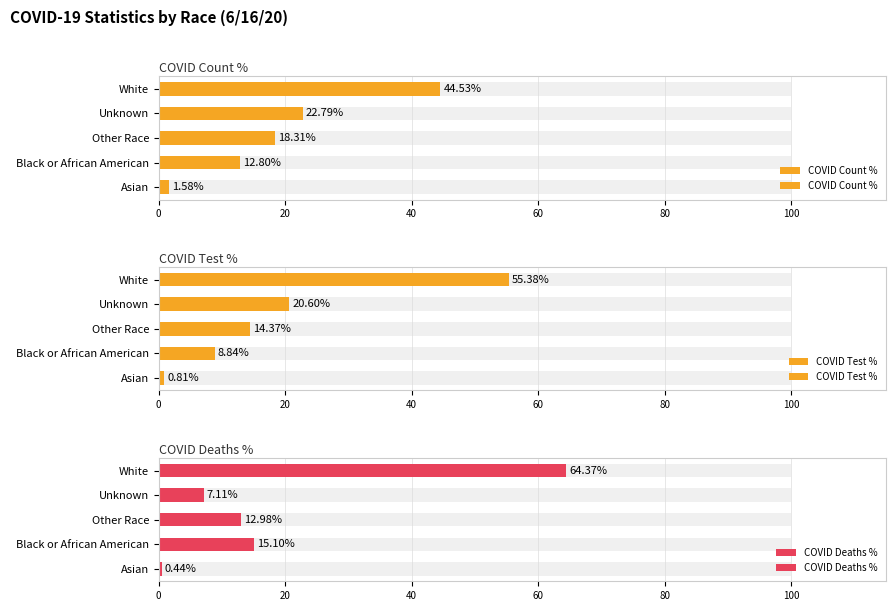

True or false: COVID Deaths % has a value of 9.0 at Black or African American.

False